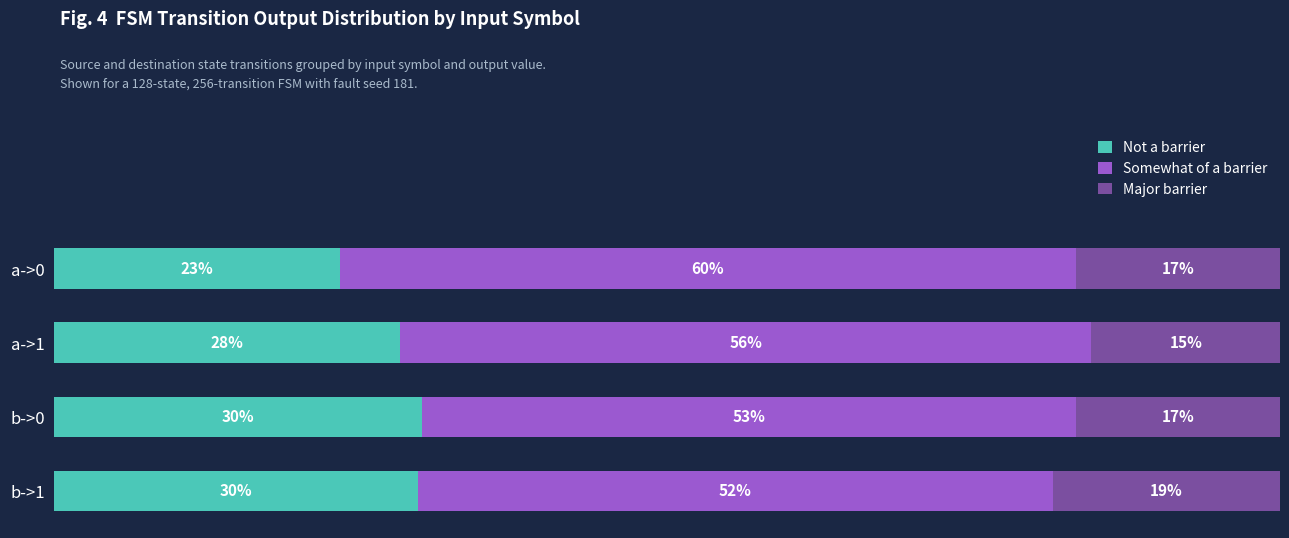

What are all the series names shown in the legend?

Not a barrier, Somewhat of a barrier, Major barrier